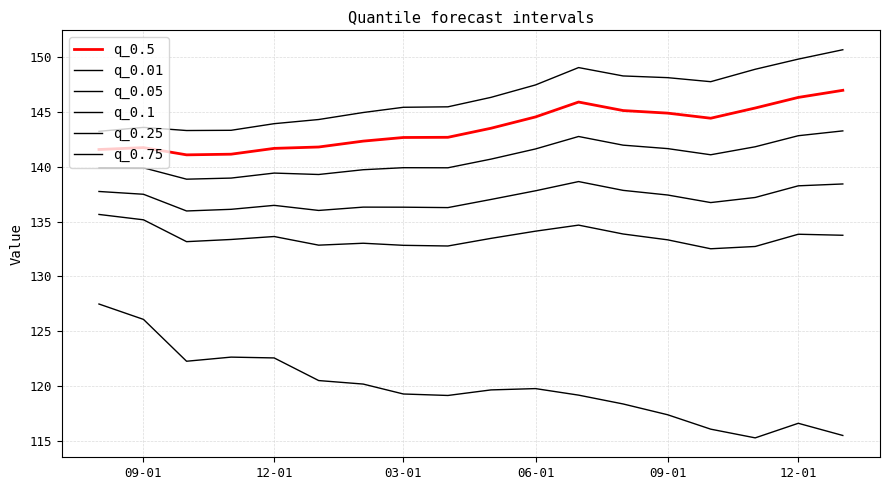

What is the highest value of the q_0.01 series?

127.5